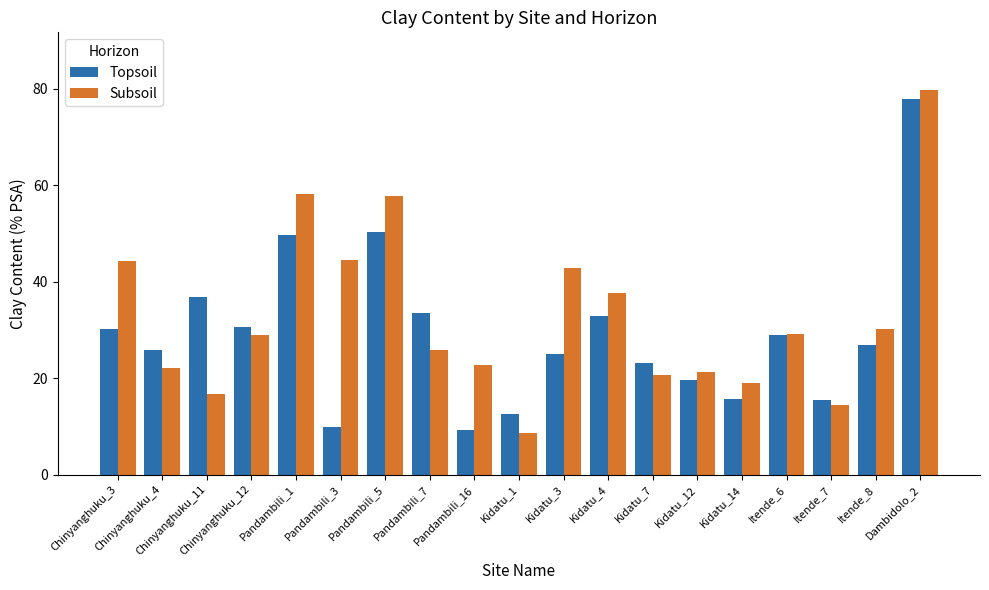

Rank the series by their average value, from lowest to highest.

Topsoil, Subsoil